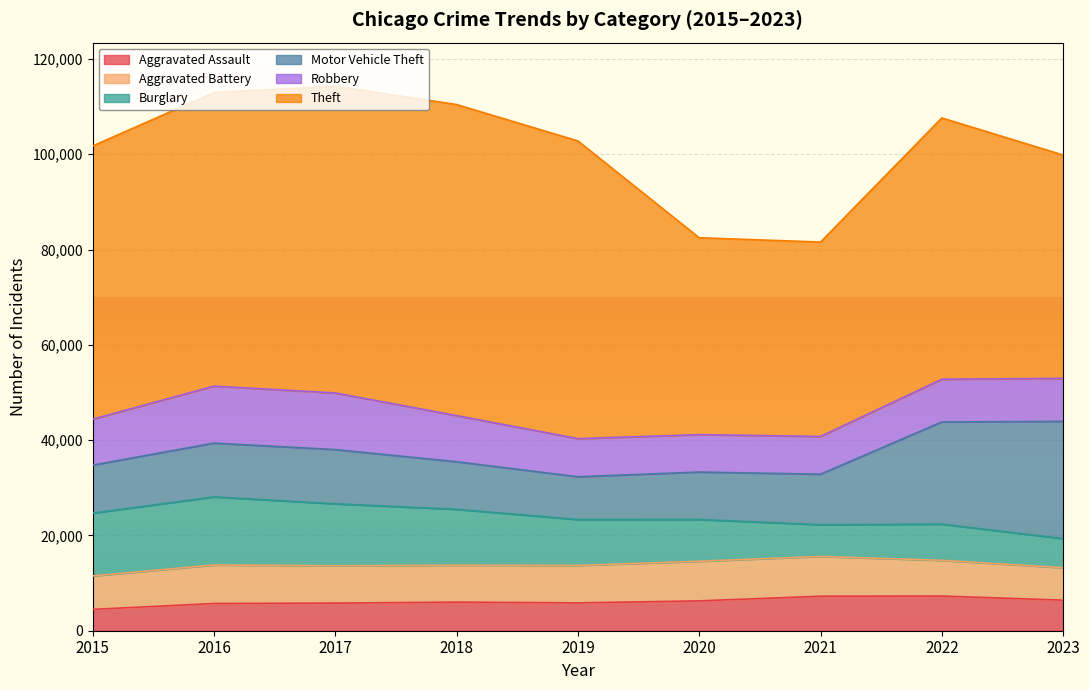

List the series in order of their peak value, highest first.

Theft, Motor Vehicle Theft, Burglary, Robbery, Aggravated Battery, Aggravated Assault